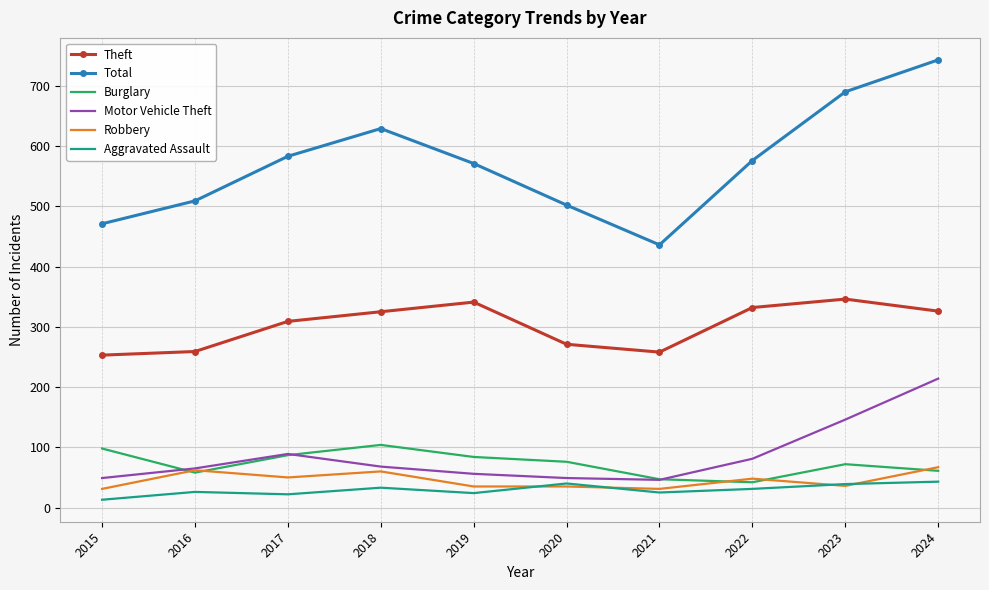

What are all the series names shown in the legend?

Theft, Total, Burglary, Motor Vehicle Theft, Robbery, Aggravated Assault